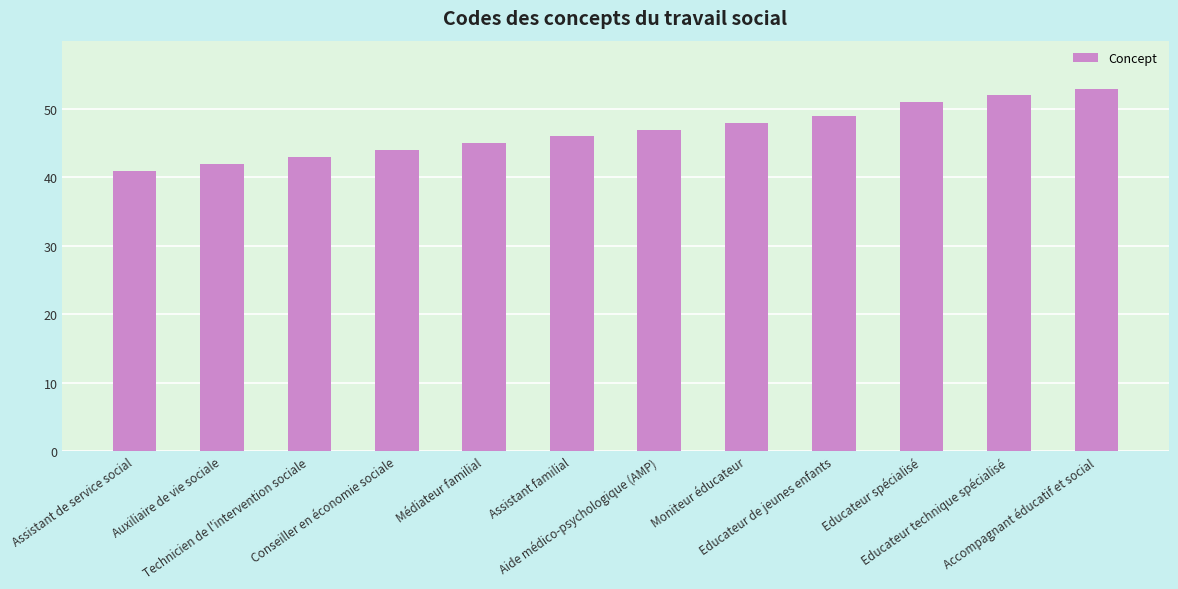

List the labels in order of value, smallest first.

Assistant de service social, Auxiliaire de vie sociale, Technicien de l'intervention sociale, Conseiller en économie sociale, Médiateur familial, Assistant familial, Aide médico-psychologique (AMP), Moniteur éducateur, Educateur de jeunes enfants, Educateur spécialisé, Educateur technique spécialisé, Accompagnant éducatif et social